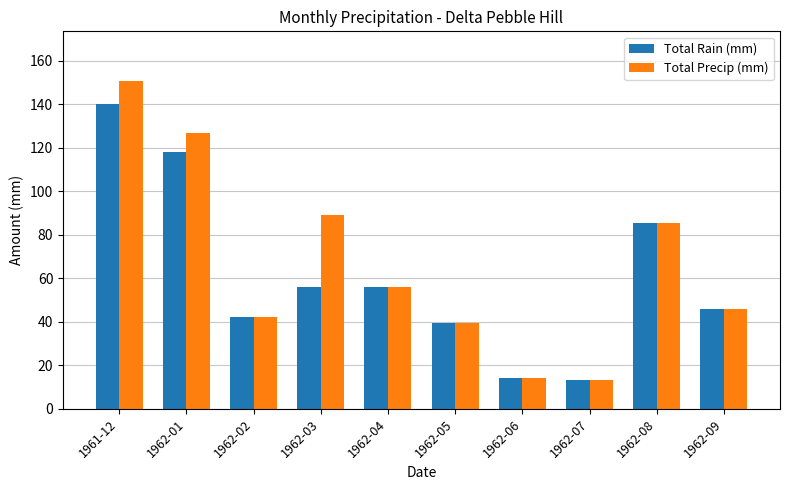

What is the label of the 3rd bar from the left?

1962-02